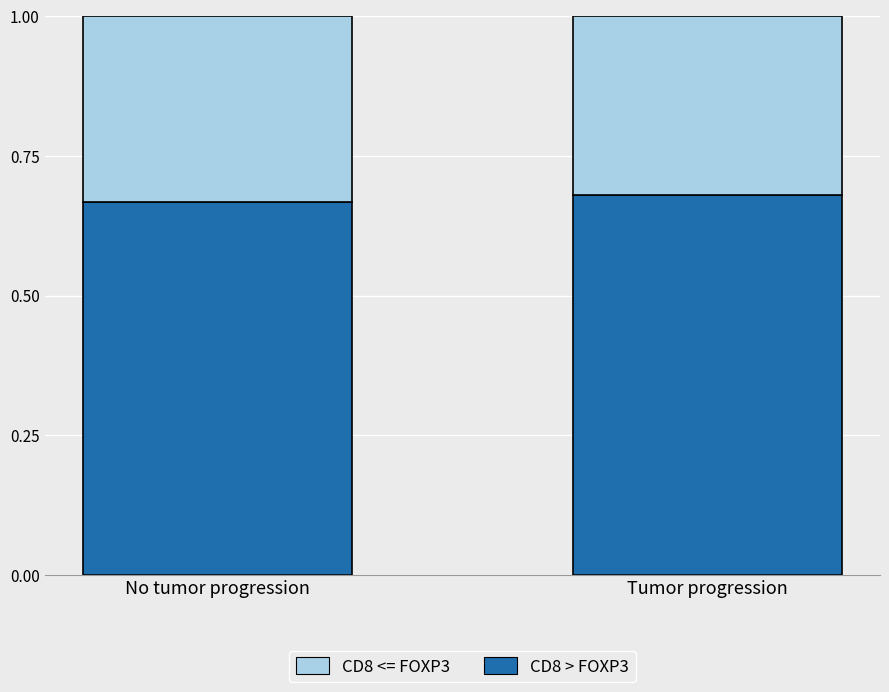

What is the total value across all series at Tumor progression?

1.0